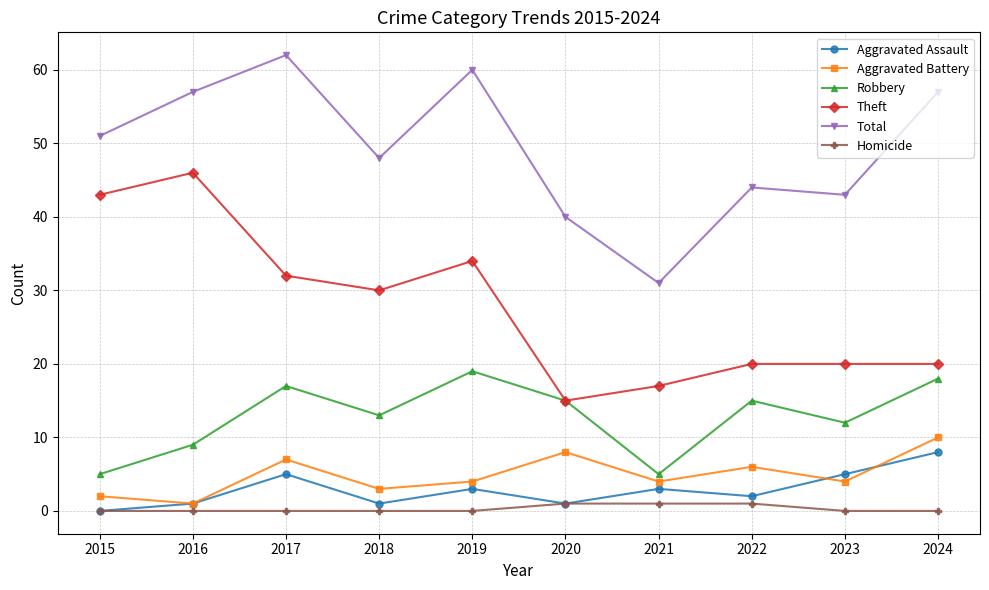

What is the total value across all series at 2024?

113